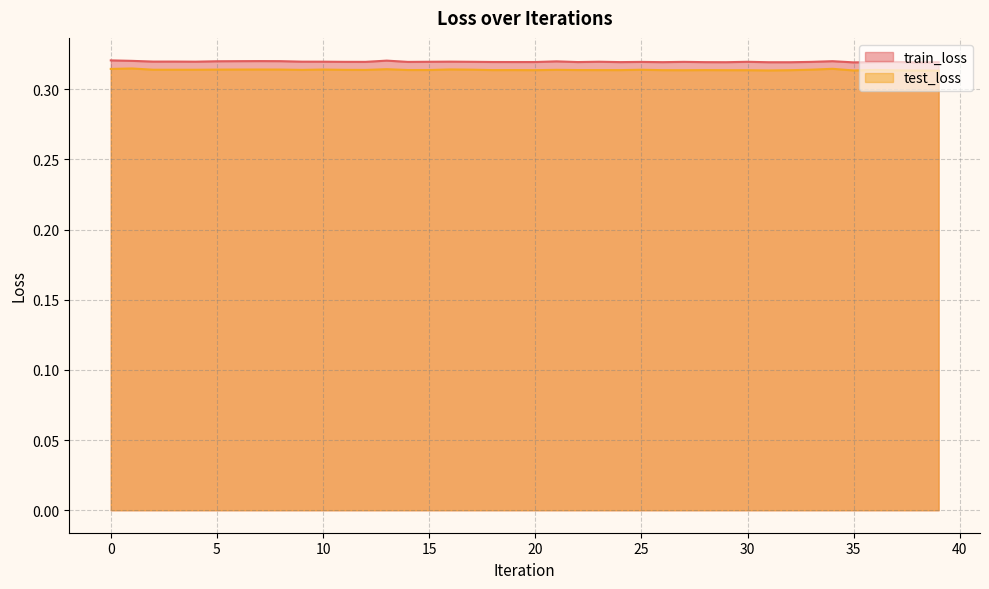

Where is test_loss nearest to the value 0?

39